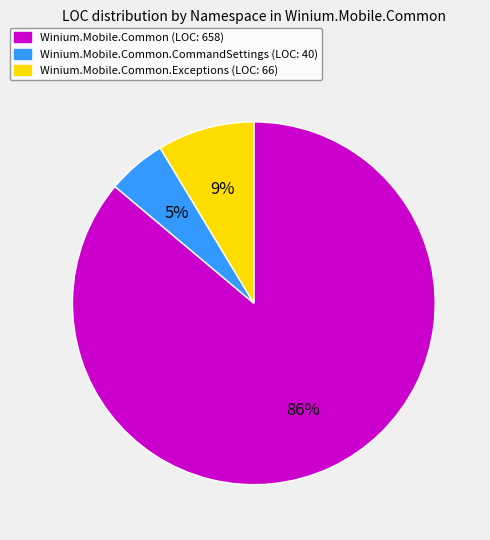

To the nearest percent, what is the average slice percentage?

33%